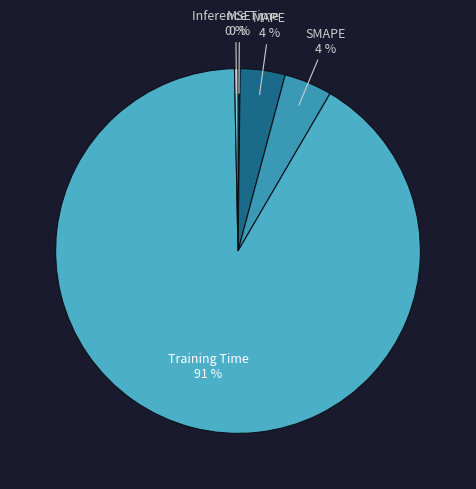

Which category accounts for the majority?

Training Time